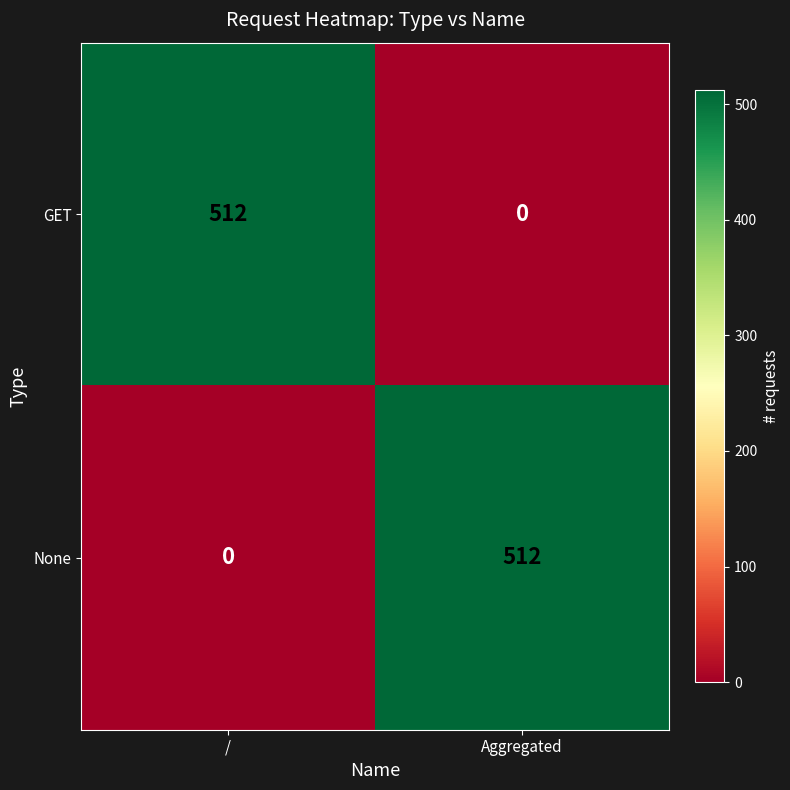

Which category has the highest value in the GET series?

/